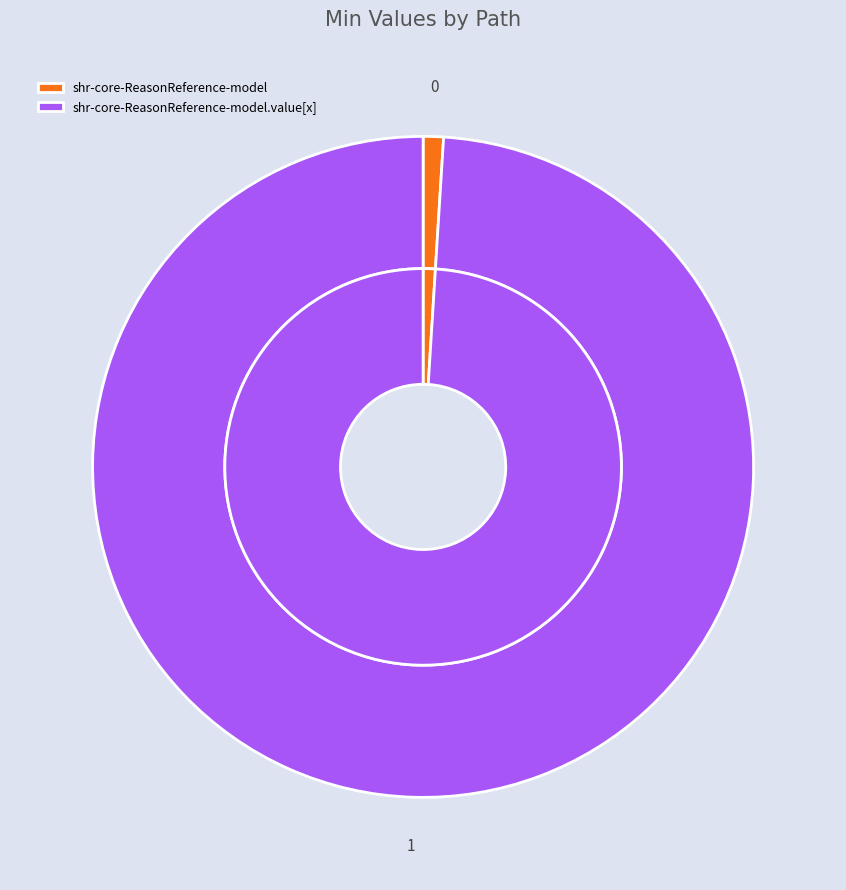

True or false: shr-core-ReasonReference-model.value[x] accounts for 93% of the total.

False